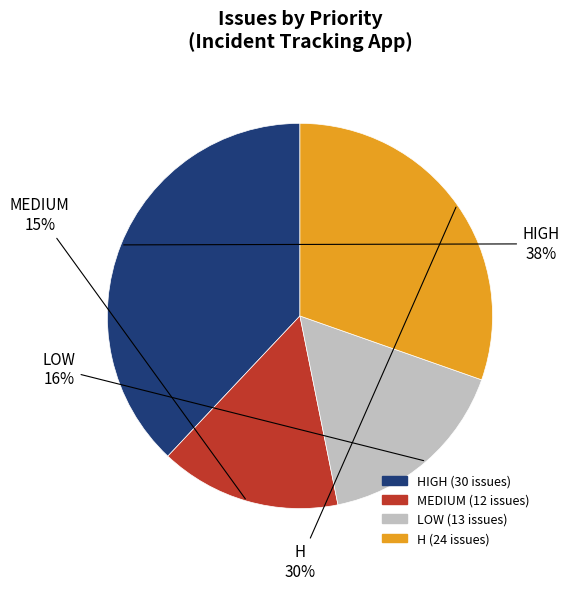

Is there a majority slice in this chart?

No